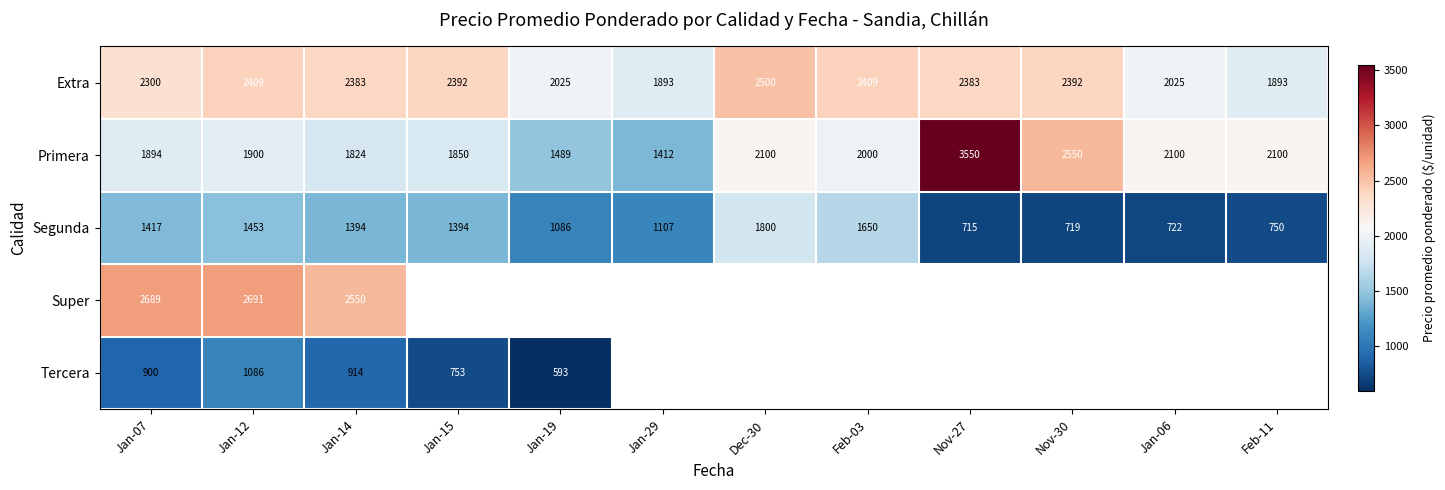

At how many categories does at least one series exceed 1764?

12